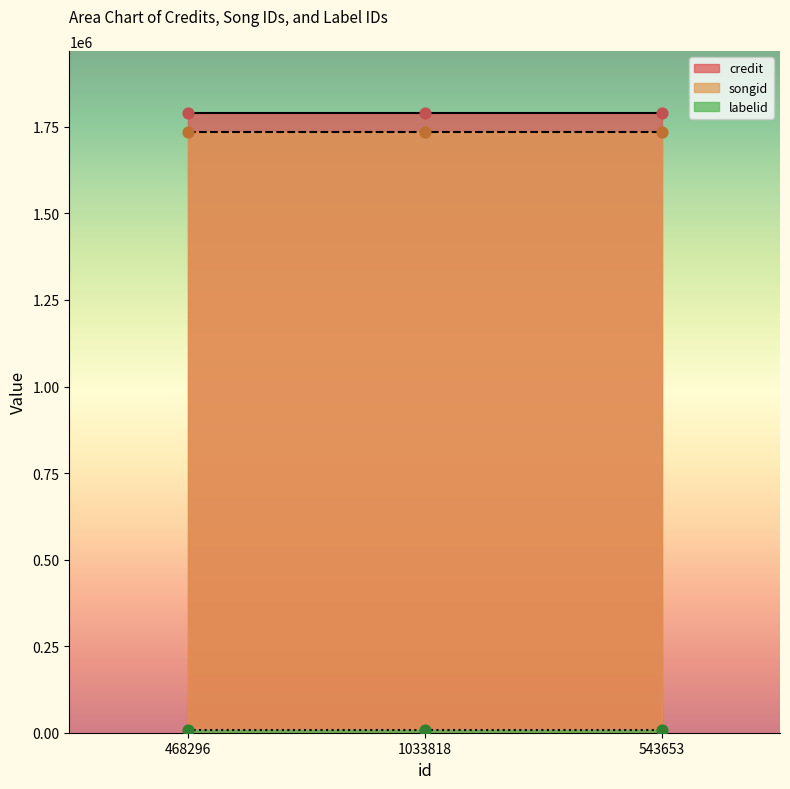

Which series contains the lowest Y value?

labelid